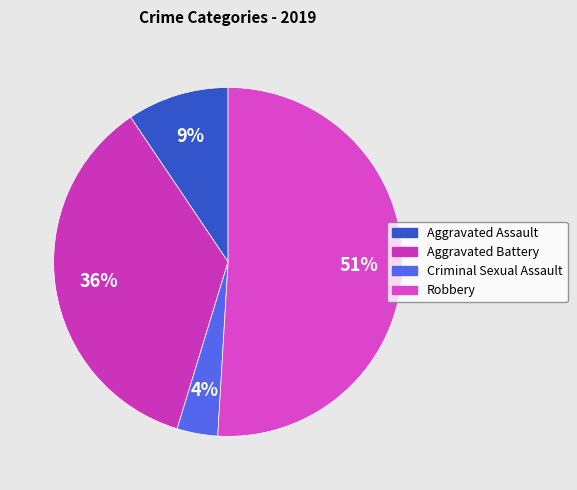

Which slice is the smallest?

Criminal Sexual Assault